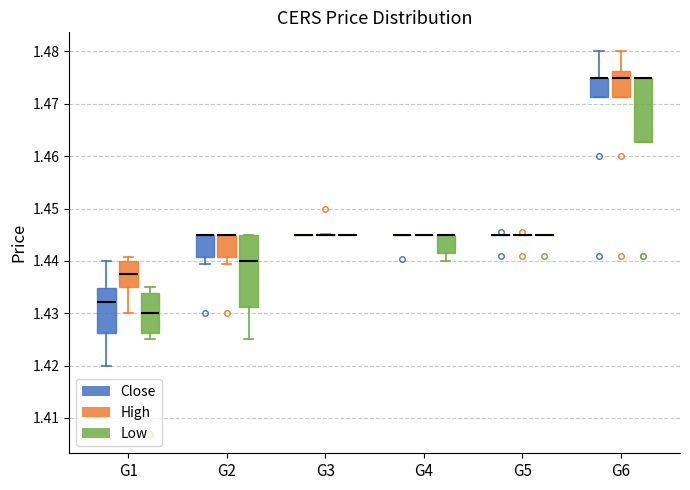

Which box is the tallest, from its lower edge to its upper edge?

G2 (Low)